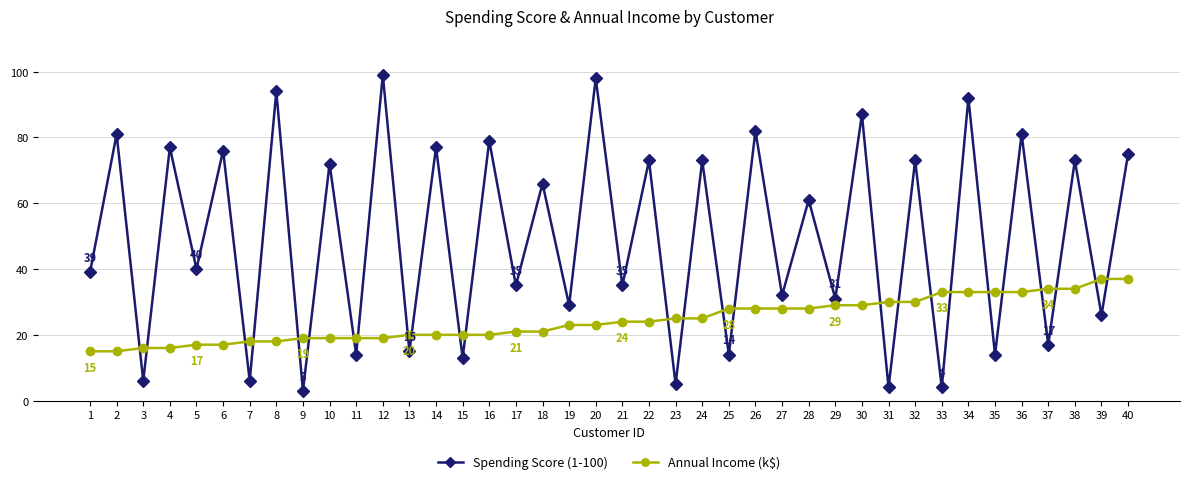

True or false: Spending Score (1-100) has a value of 87 at 30.

True